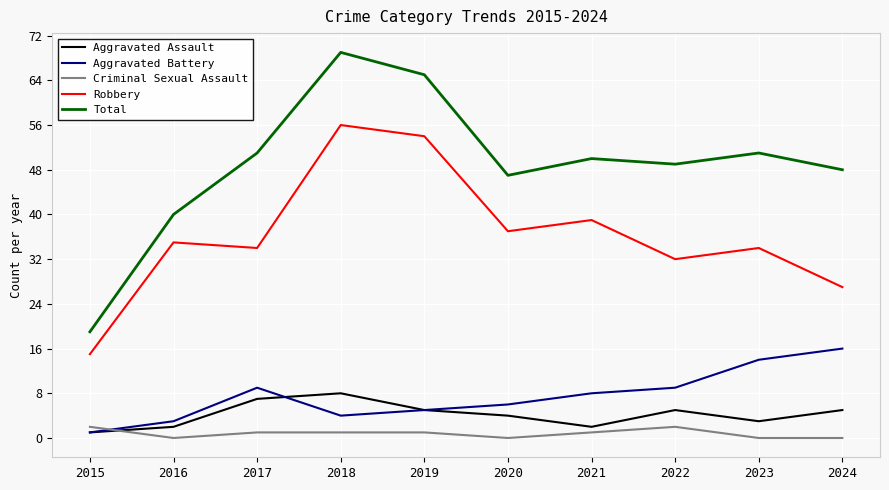

Does the chart display data point markers on the line(s)?

No